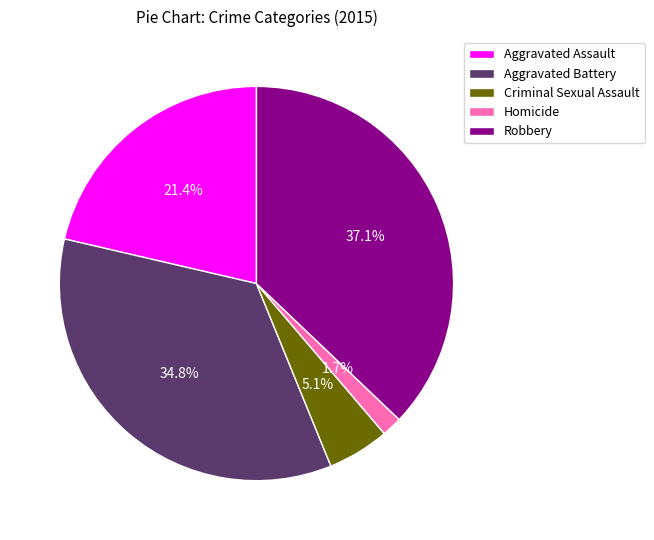

To the nearest percent, what percentage of the pie is Aggravated Assault?

21%